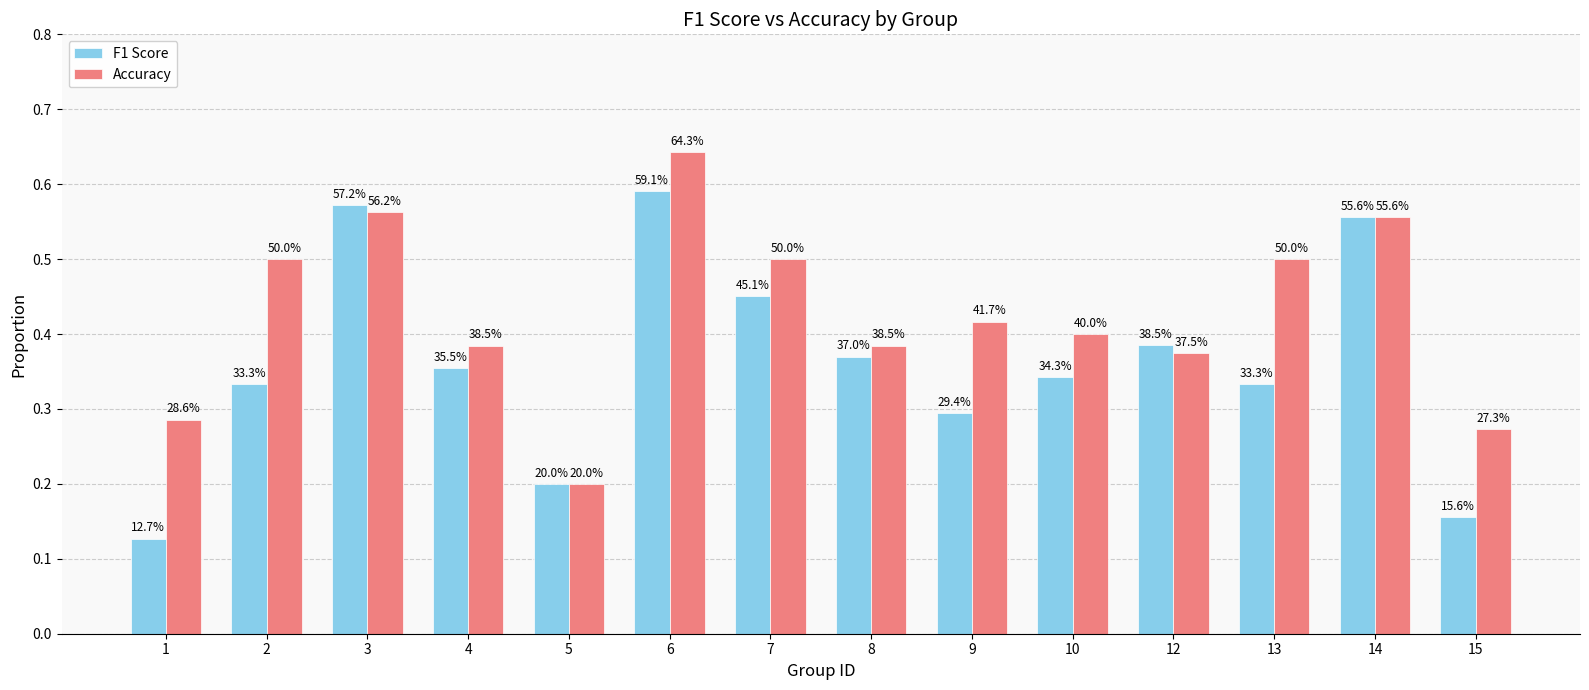

True or false: Accuracy has a value of 0.7 at 2.

False